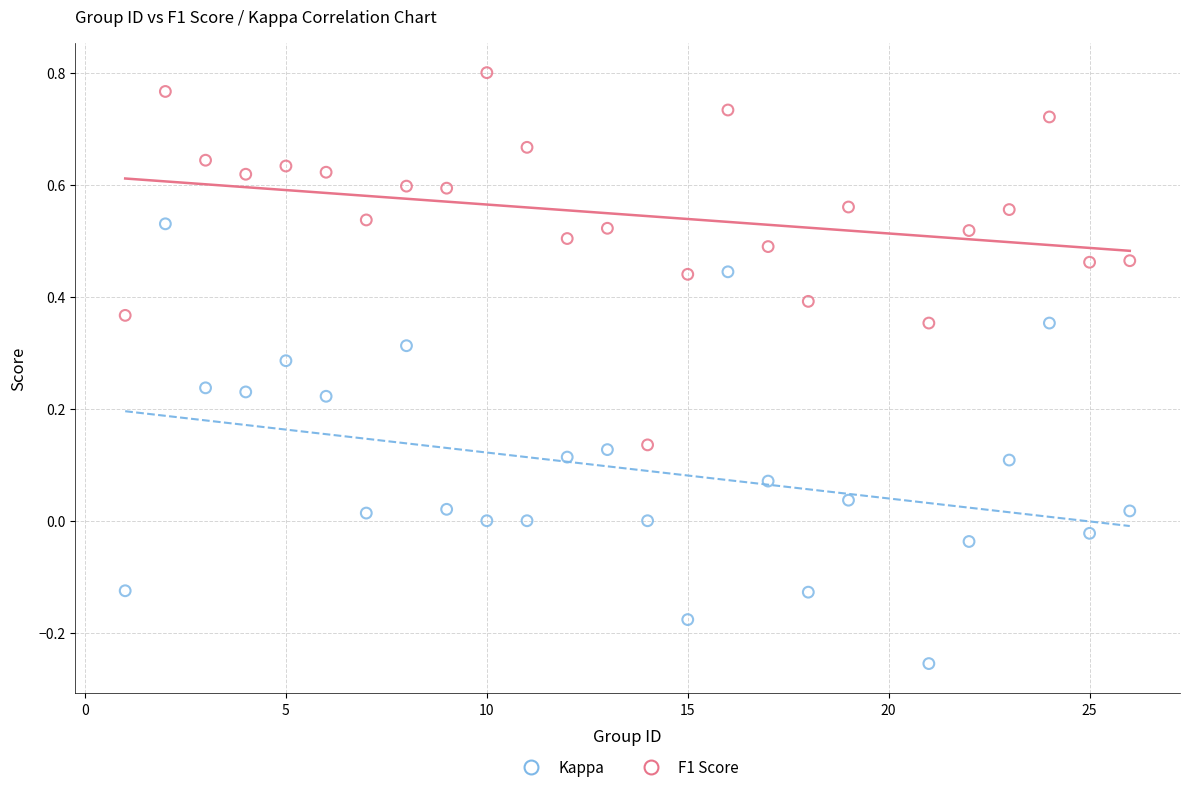

Which series contains the lowest Y value?

Kappa